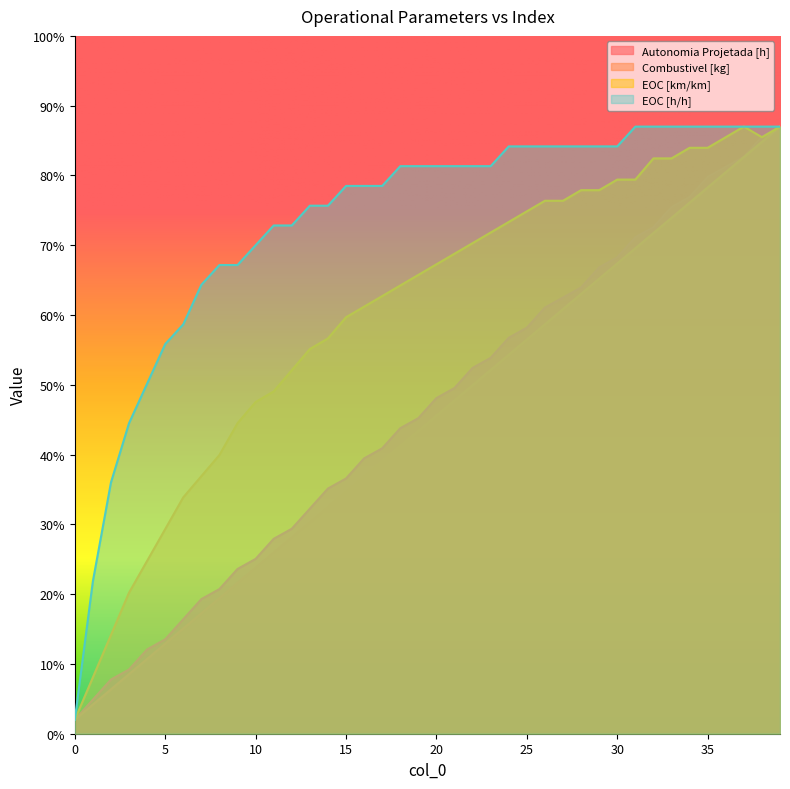

Is it true that EOC [h/h] equals 0.9 at 9?

False